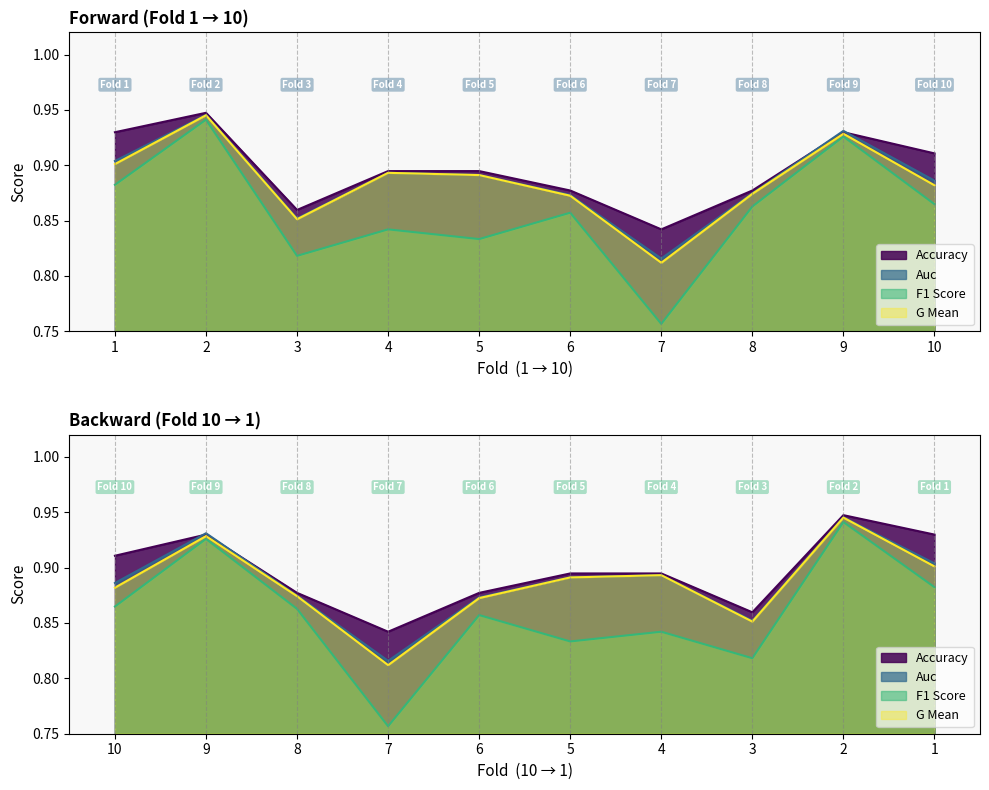

Reading left to right, transcribe all the data shown in this chart.

accuracy: 0.9	0.9	0.9	0.9	0.9	0.9	0.8	0.9	0.9	0.9
auc: 0.9	0.9	0.9	0.9	0.9	0.9	0.8	0.9	0.9	0.9
f1_score: 0.9	0.9	0.8	0.8	0.8	0.9	0.8	0.9	0.9	0.9
g_mean: 0.9	0.9	0.9	0.9	0.9	0.9	0.8	0.9	0.9	0.9